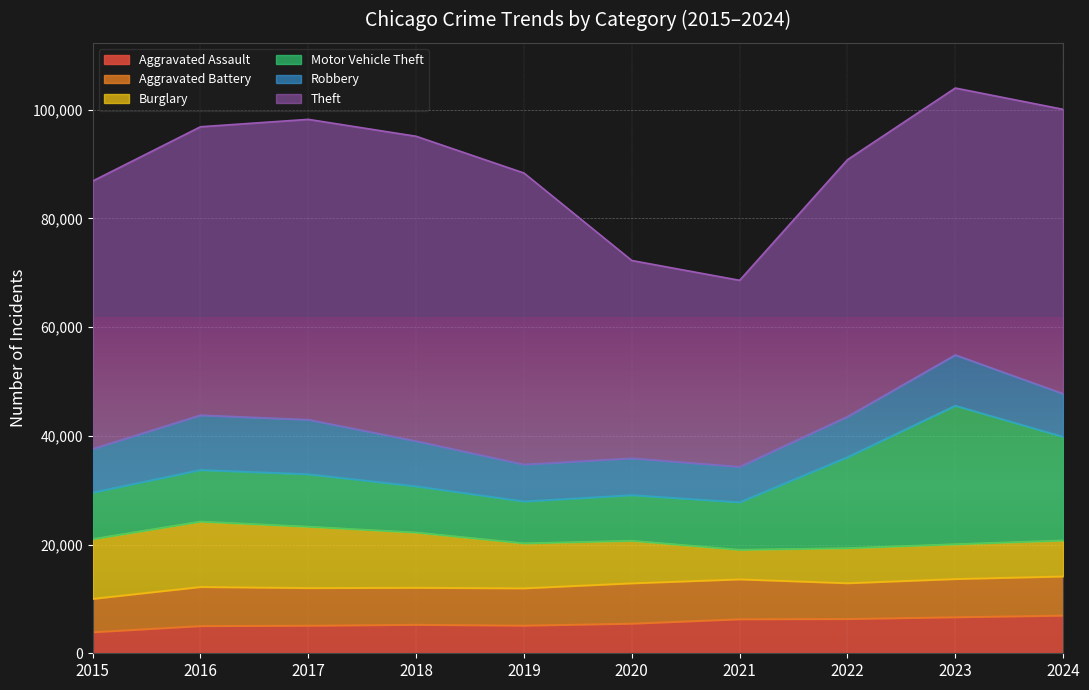

Rank the series by their maximum value, from highest to lowest.

Theft, Motor Vehicle Theft, Burglary, Robbery, Aggravated Battery, Aggravated Assault